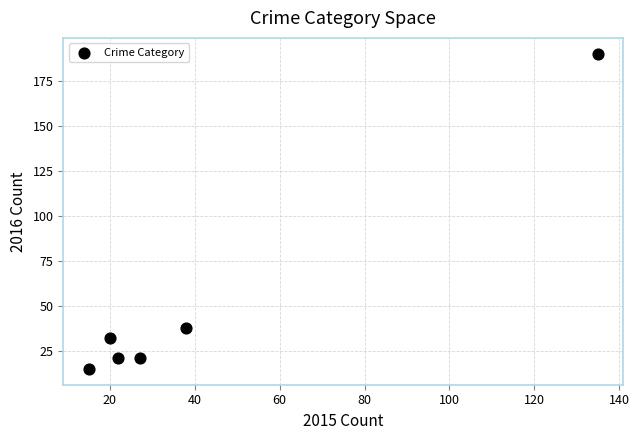

What Y value in the scatter plot is closest to 102?

38